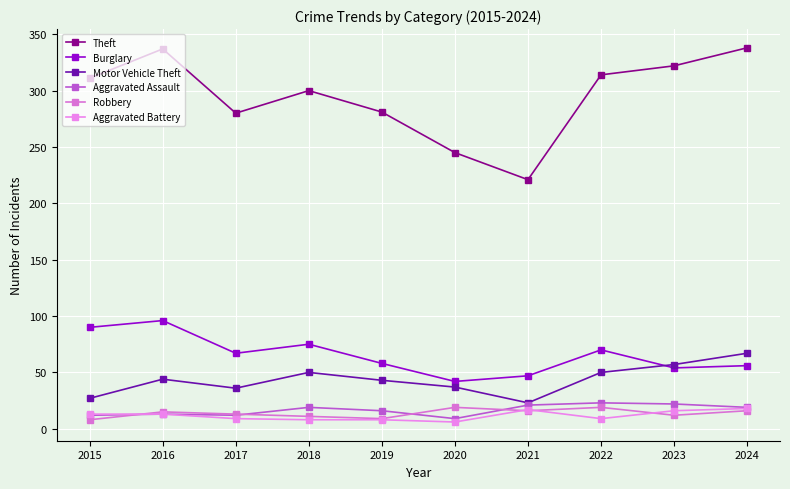

Between 2017 and 2020, which is larger?

2017